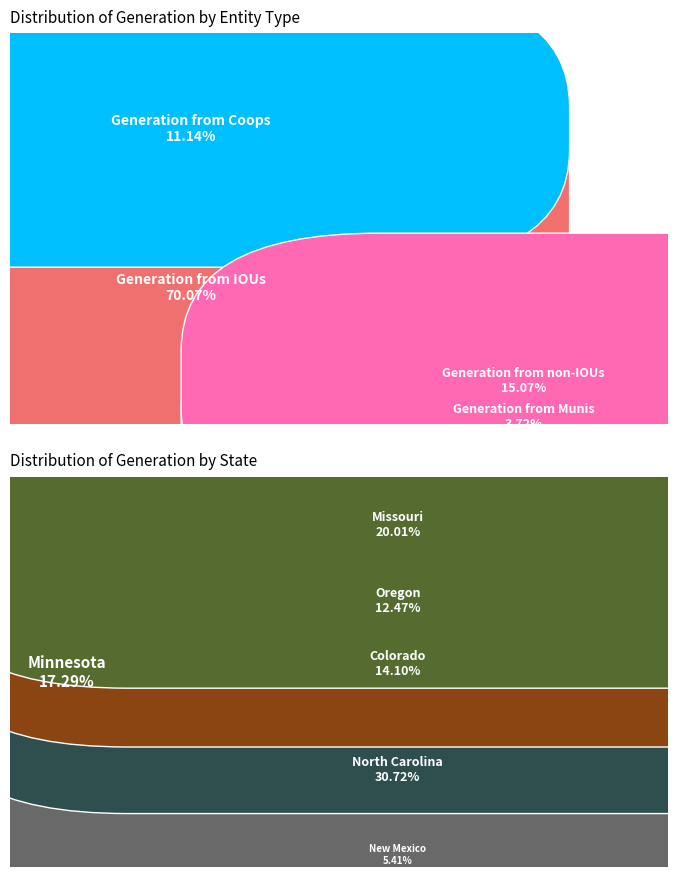

Is there any slice that represents more than half of the pie?

No